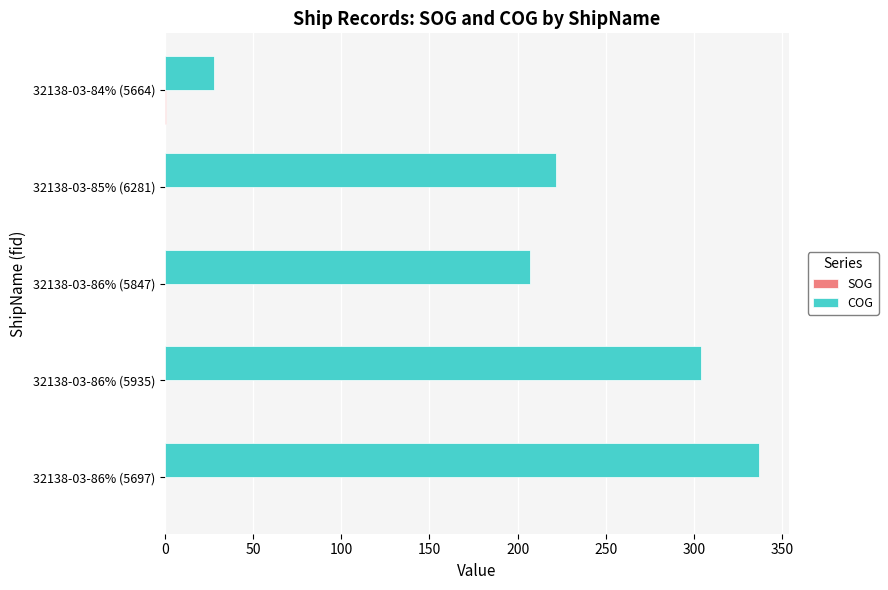

Between 32138-03-86% (5697) and 32138-03-86% (5847), which series saw the biggest shift?

COG